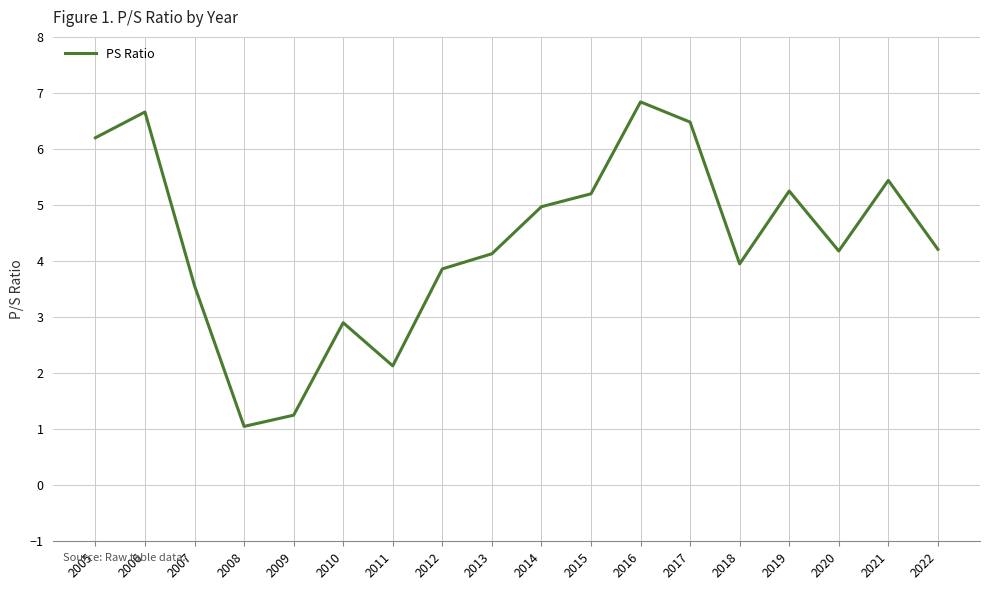

Which category has the lowest value across all series?

2008